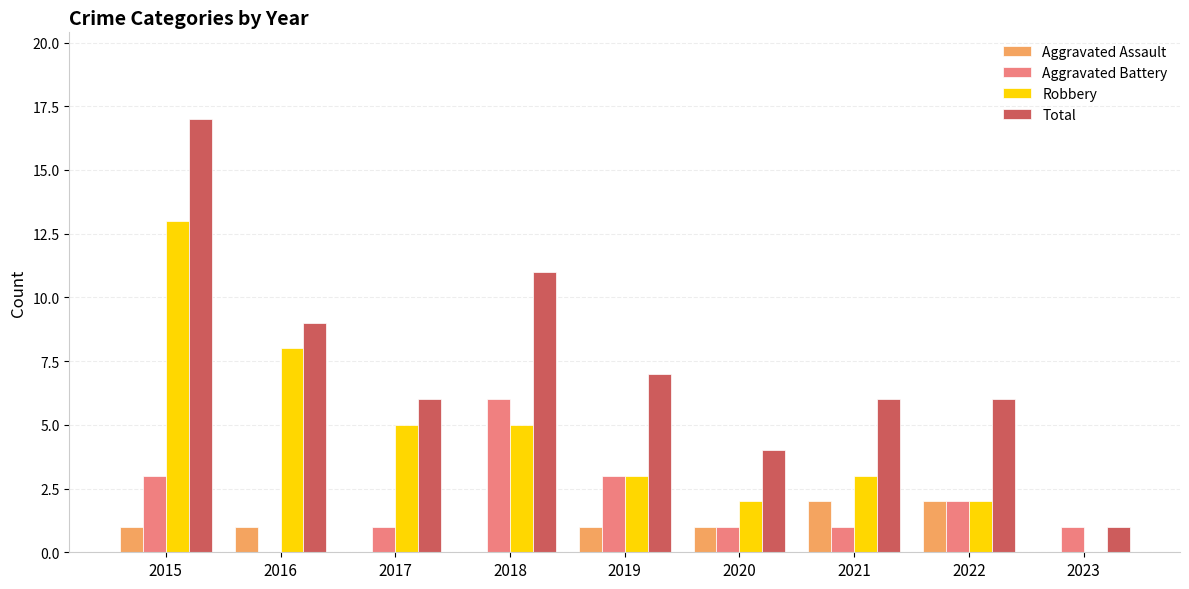

How many data points does each series have?

9